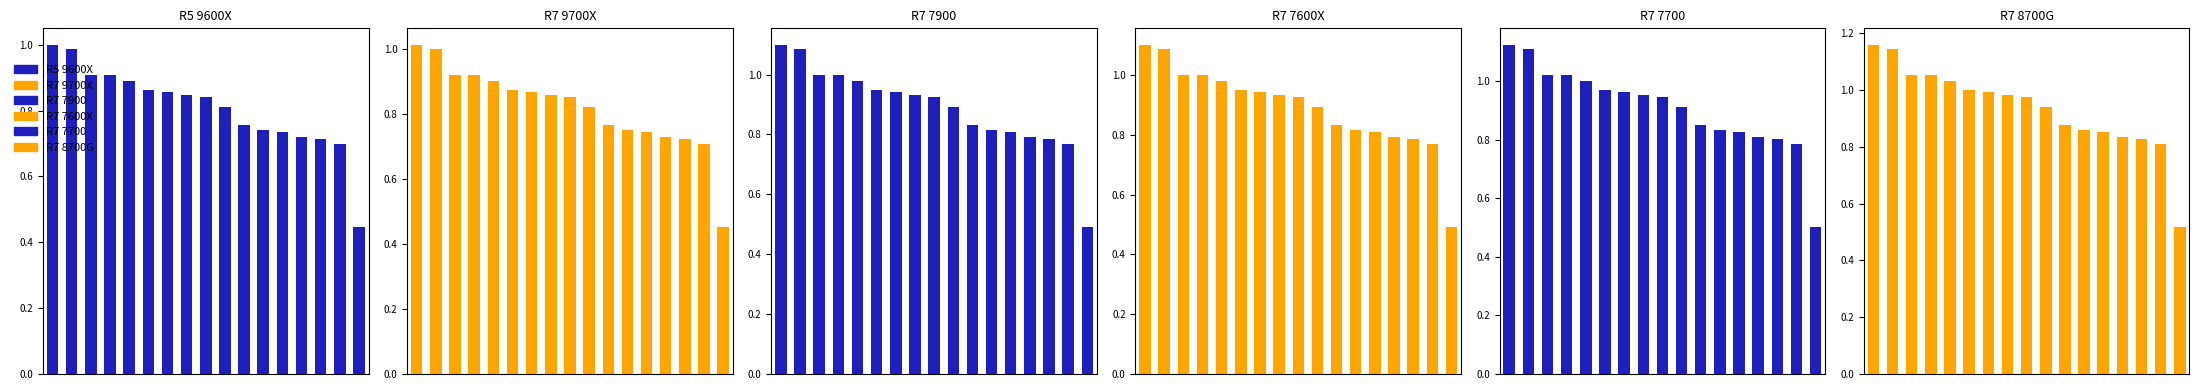

Which has a higher value, 3 or 8?

3